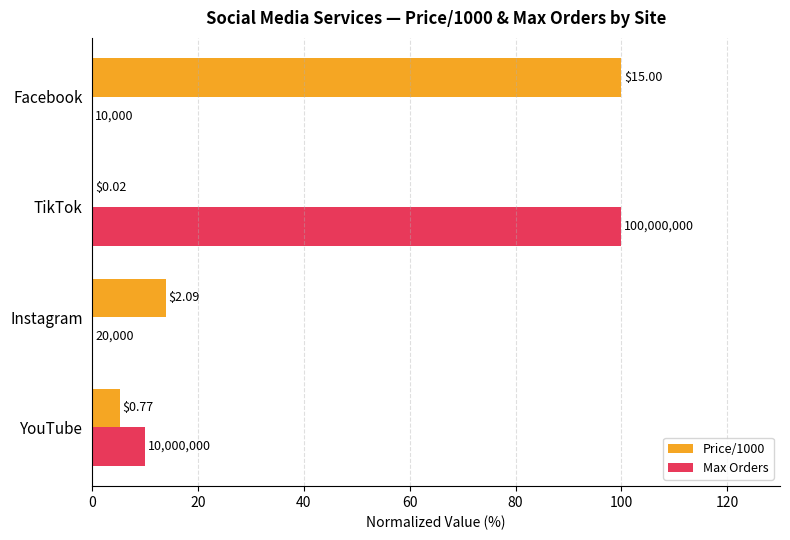

What is the value of the Max Orders bar at the 1st from the left?

10.0